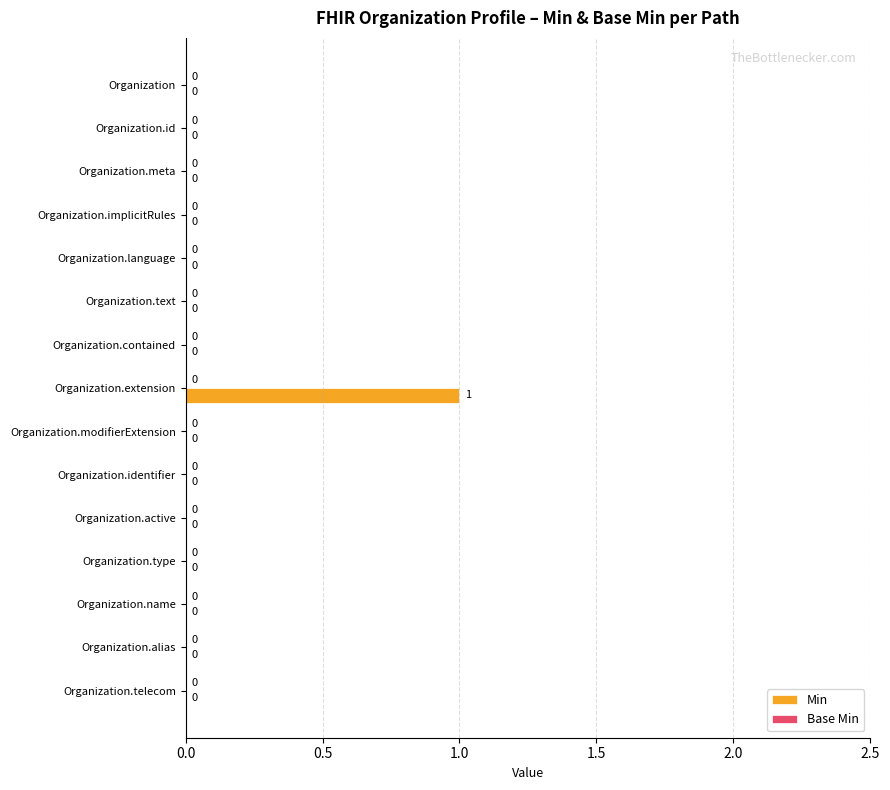

What is the change in value from Organization.id to Organization.extension?

+1